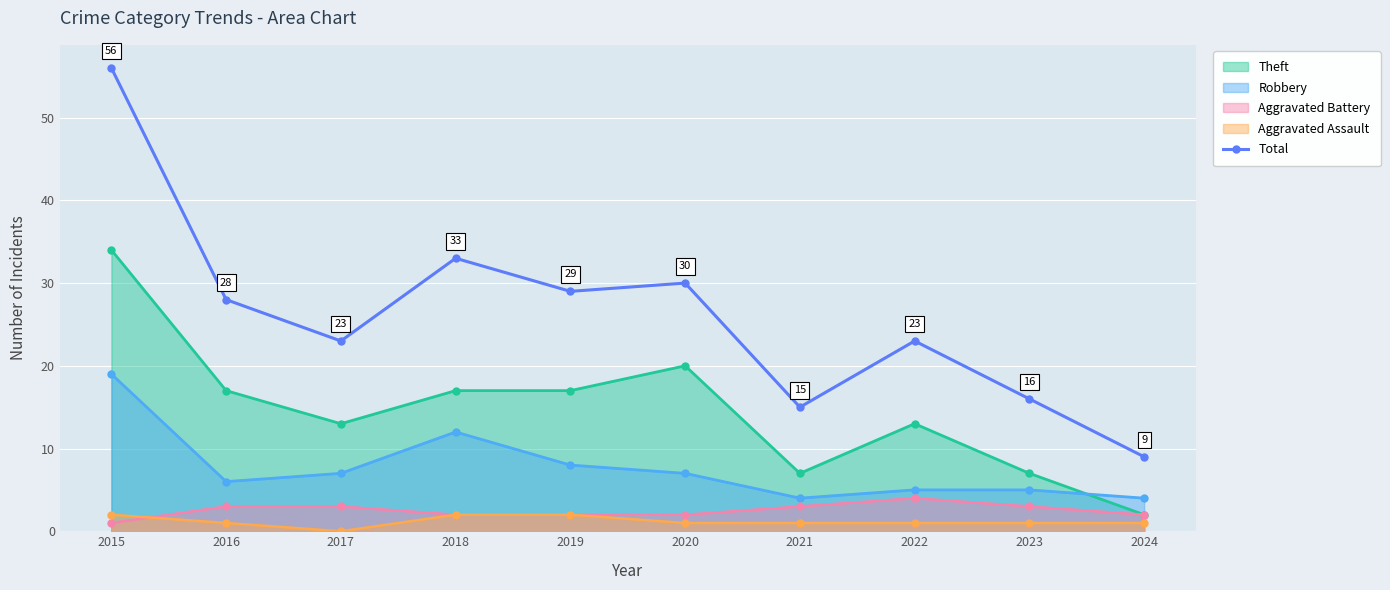

Is it true that the value at 2021 is 9?

False